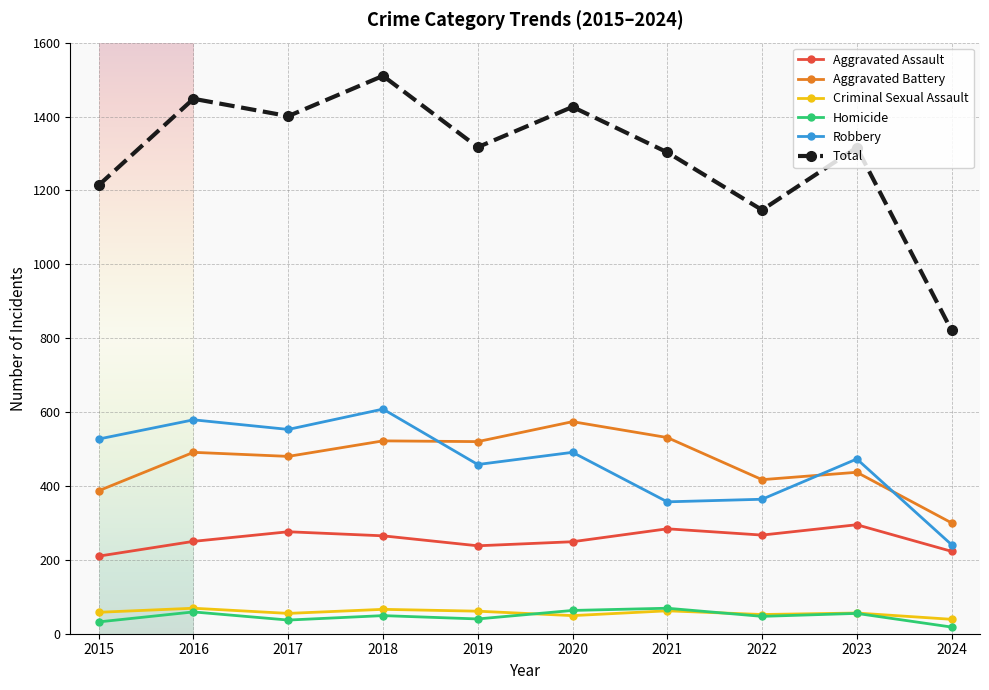

Which label corresponds to the smallest value in the chart?

2024